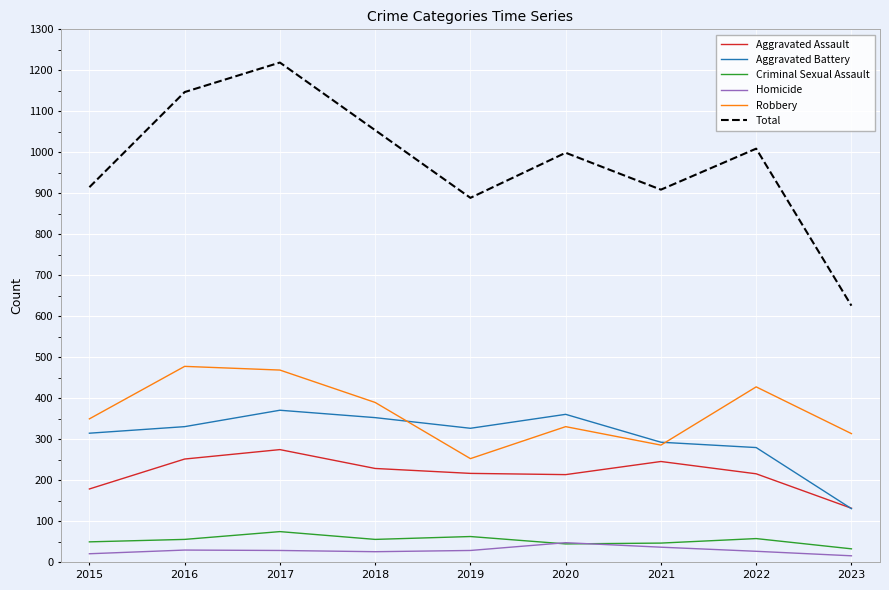

At 2019, list the series in order from smallest to largest.

Homicide, Criminal Sexual Assault, Aggravated Assault, Robbery, Aggravated Battery, Total